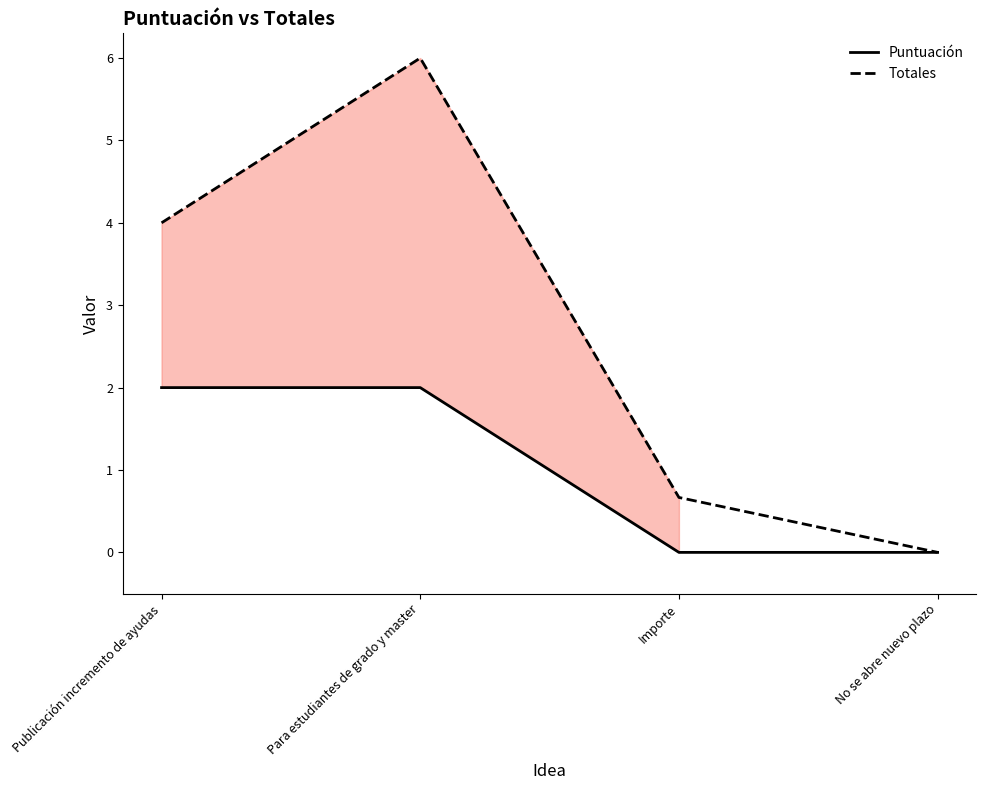

What is the difference between the maximum and minimum values in the Totales series?

6.0